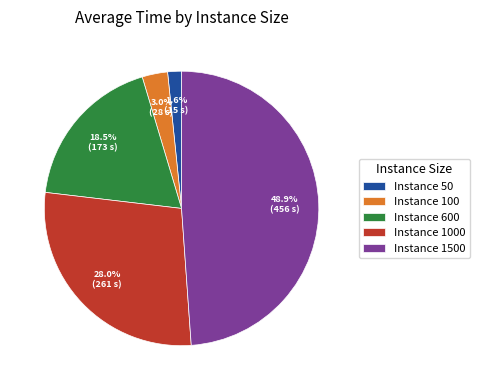

What is the smallest slice in the pie chart?

Instance 50